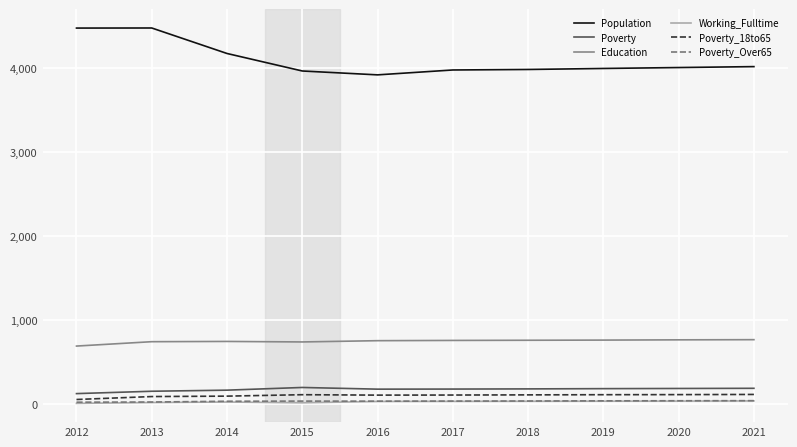

Which series has the widest spread of values?

Population